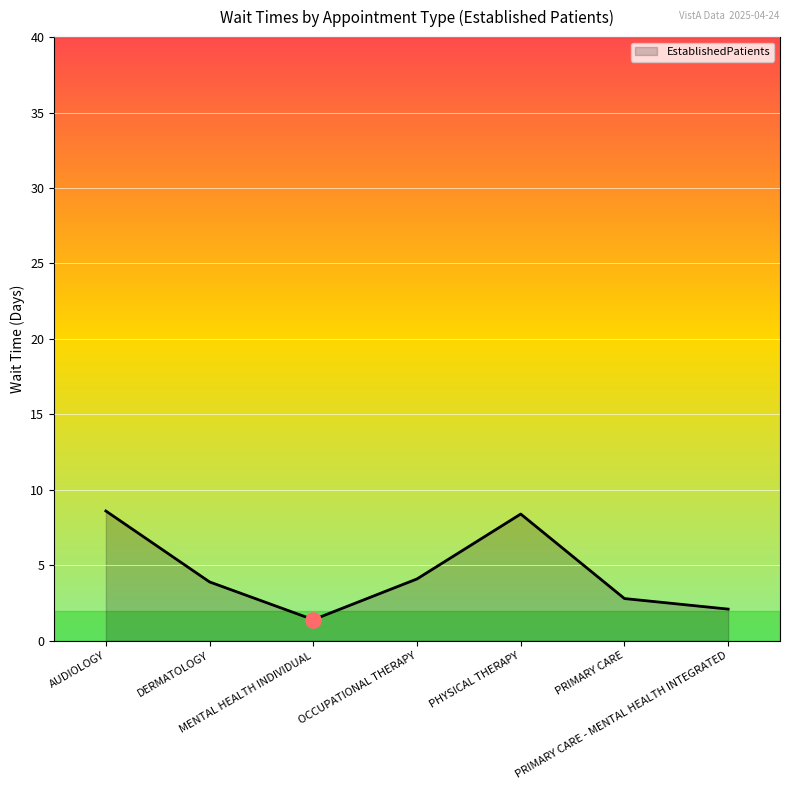

What is the change in value from DERMATOLOGY to PRIMARY CARE?

-1.1